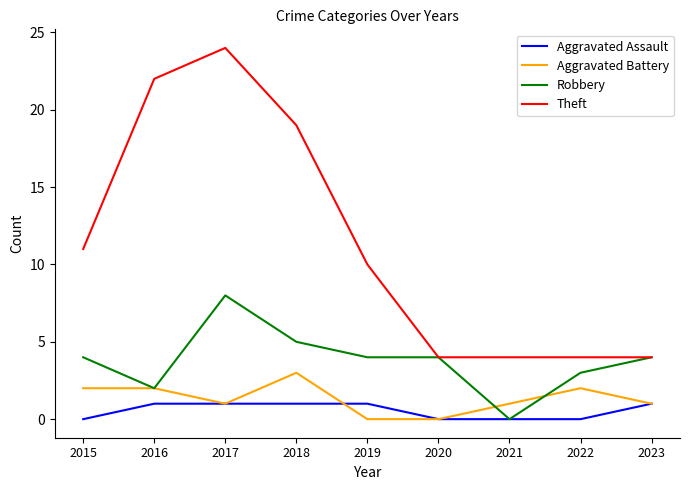

Which category has the highest value in the Aggravated Battery series?

2018